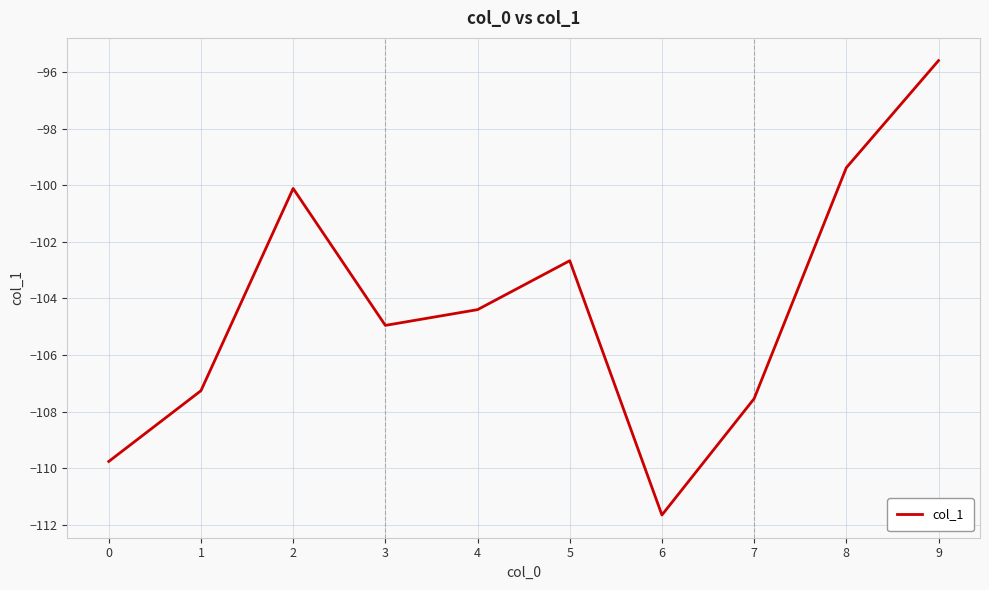

Where is the data nearest to the value -103?

5